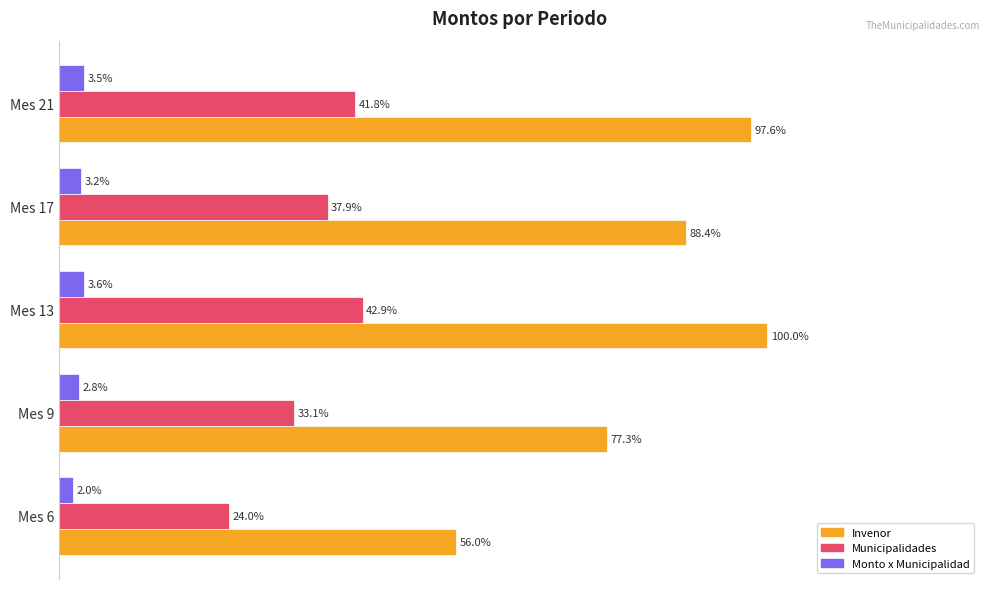

At which category is the sum across all series the highest?

Mes 13